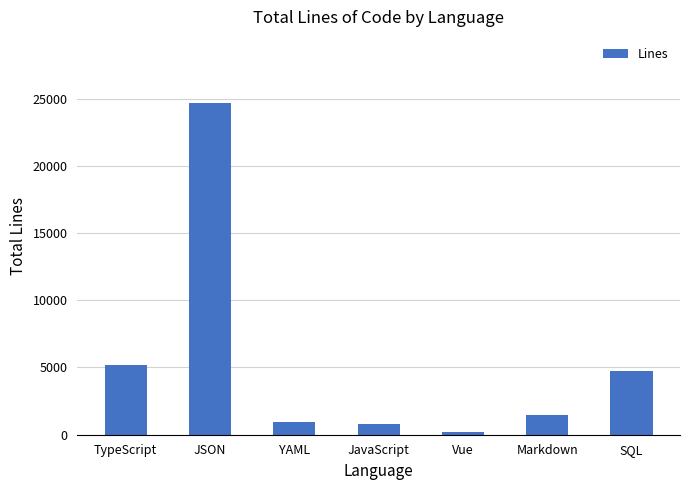

What is the label of the 3rd bar from the left?

YAML